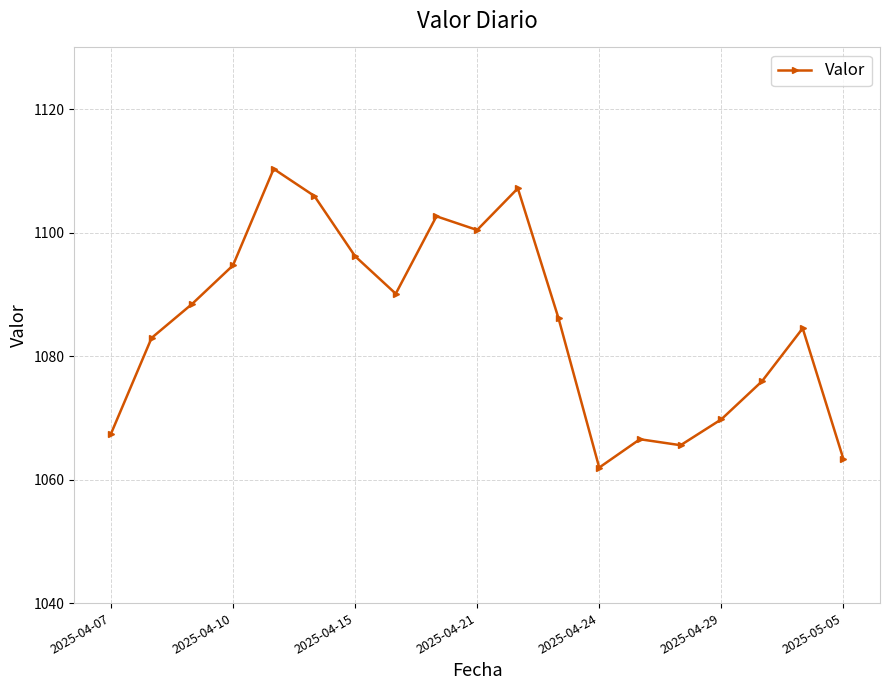

What is the value of the 12th point from the left?

1086.1